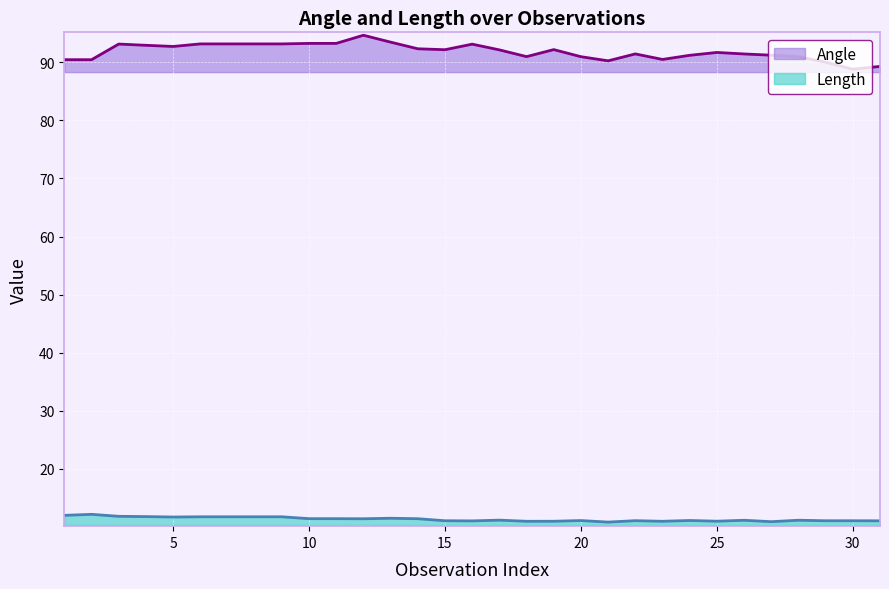

True or false: Length has more than 2 points higher than both neighbors.

True